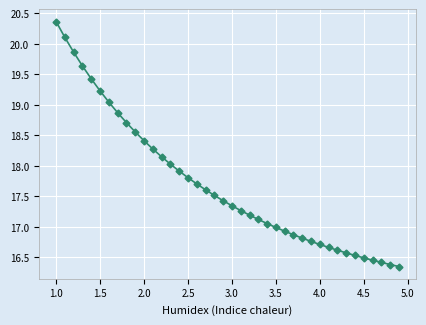

What is the value of the 11th point from the left?

18.4